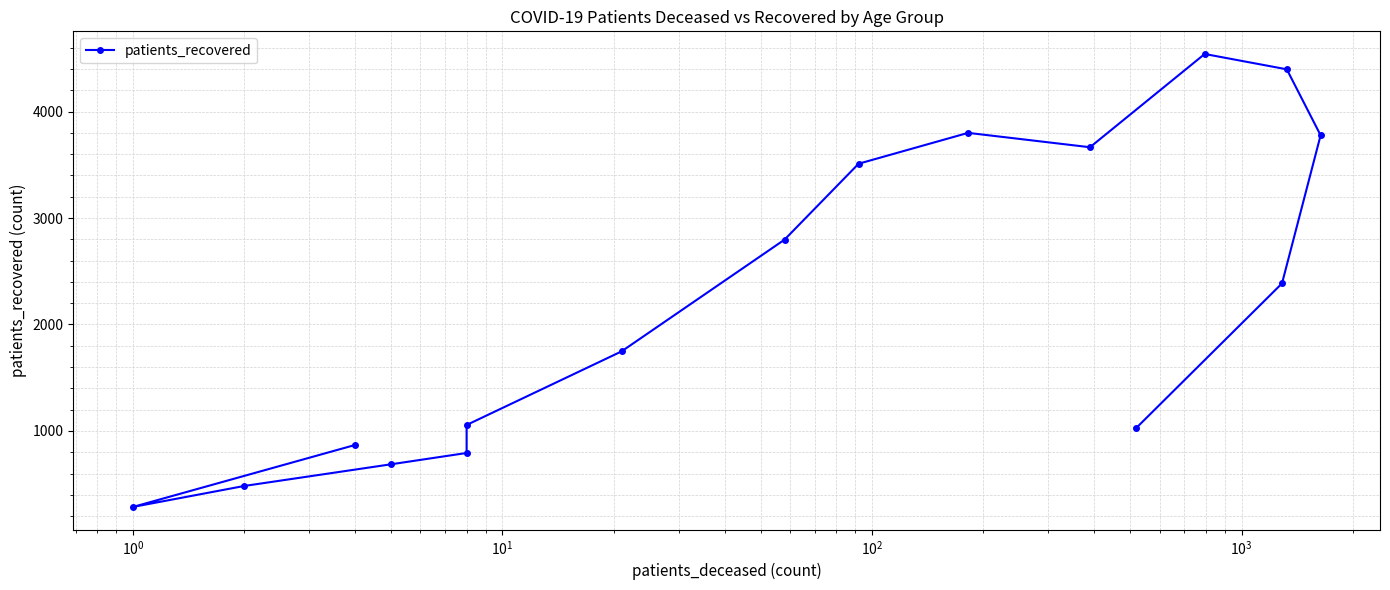

Count the number of categories in the chart.

16